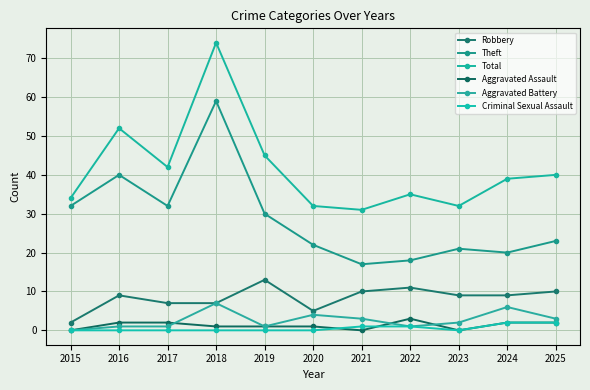

What is the approximate value of Total at 2023, to the nearest 10?

30